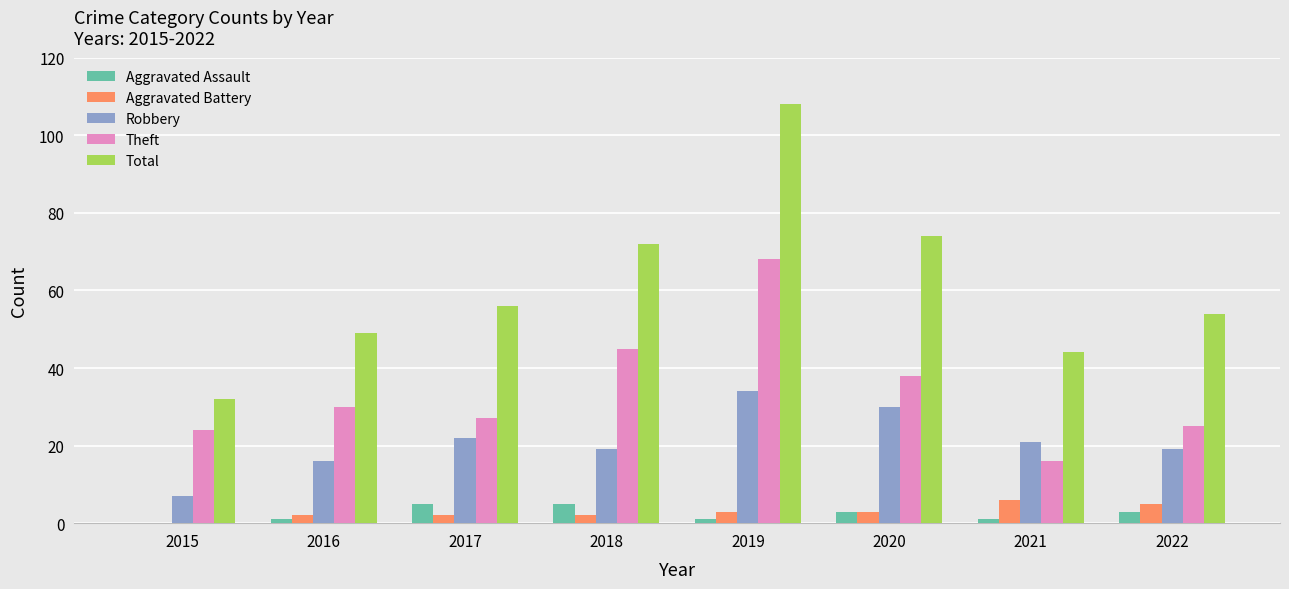

The Aggravated Assault series shows 0 at 2015. True or false?

True